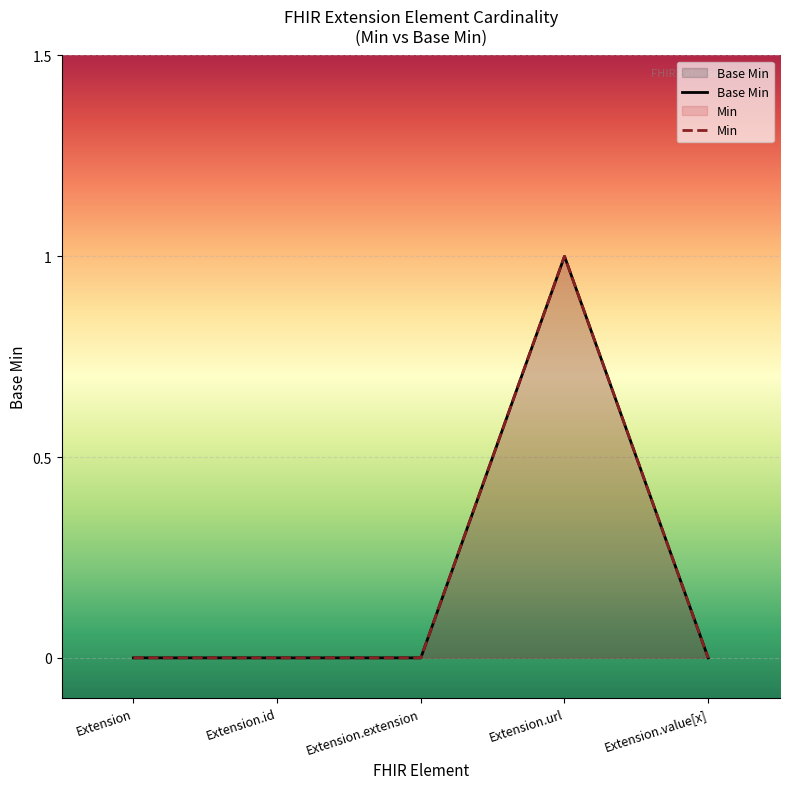

What is the difference between the maximum and minimum values in the Base Min series?

1